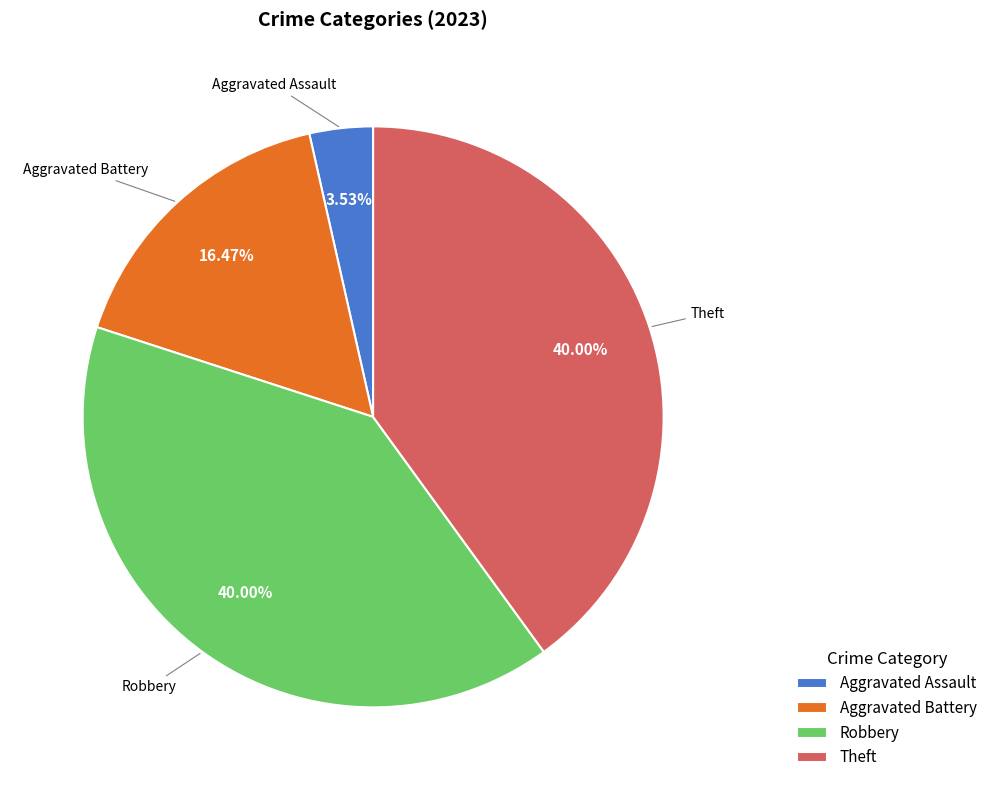

Is the sum of Robbery and Aggravated Battery greater than half?

Yes